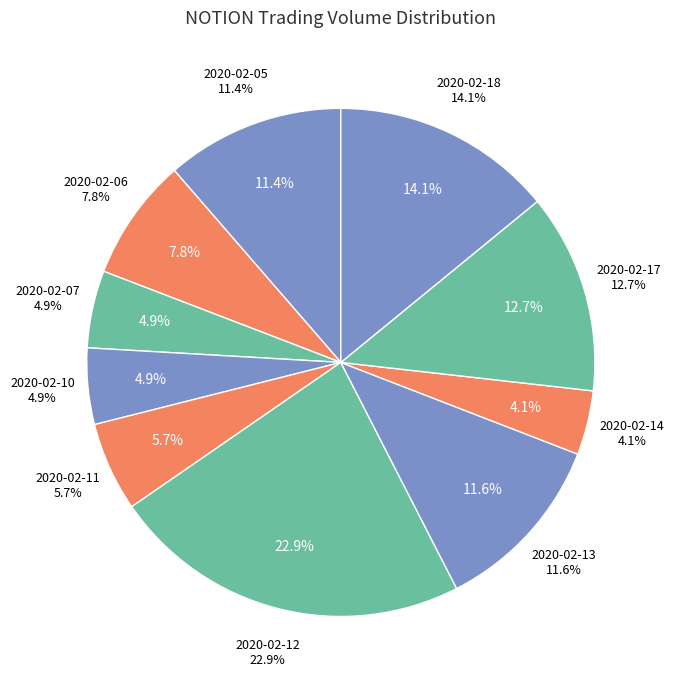

Does 2020-02-07 account for over 50% of the chart?

No